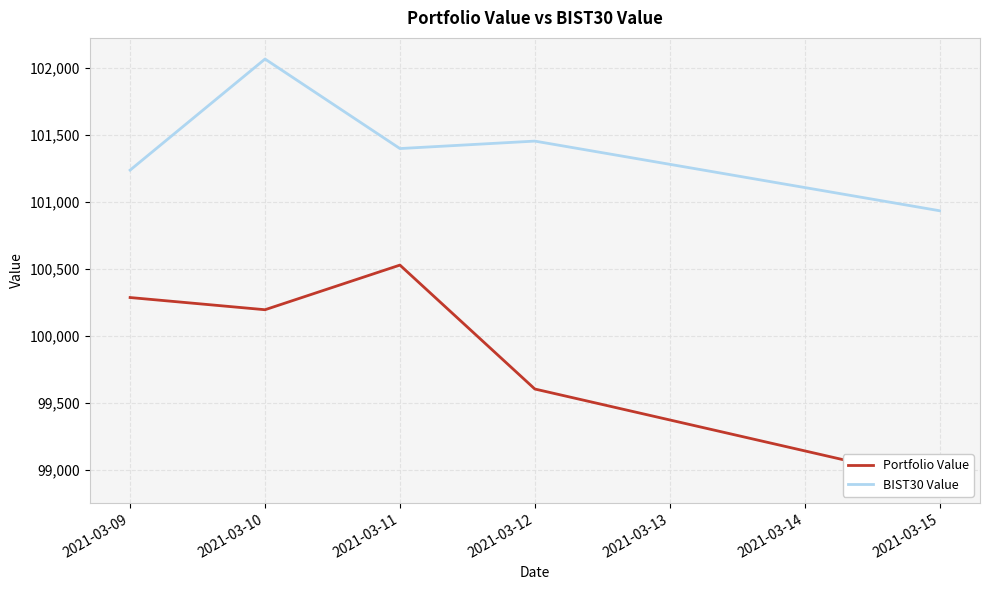

Is the value of Portfolio Value at 2021-03-11 greater than the value of BIST30 Value at 2021-03-10?

No